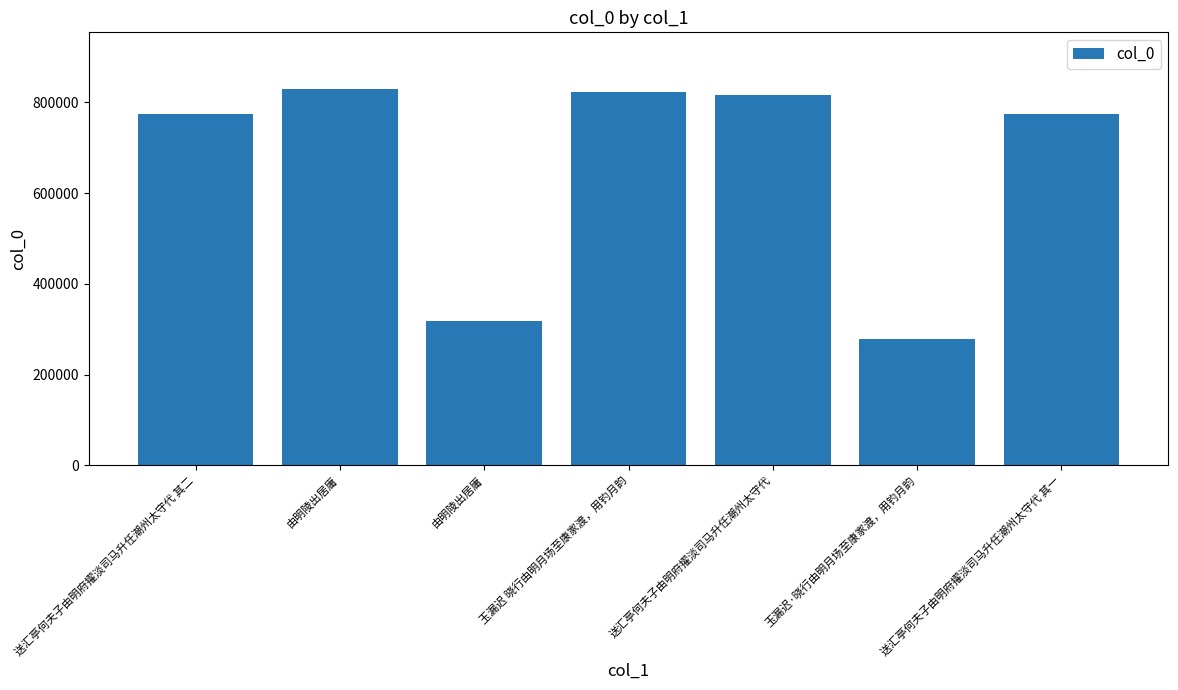

What is the difference between the values at 送汇亭何夫子由明府擢淡司马升任潮州太守代 其二 and 玉漏迟·晓行由明月场至康家渡，用钓月韵?

495749